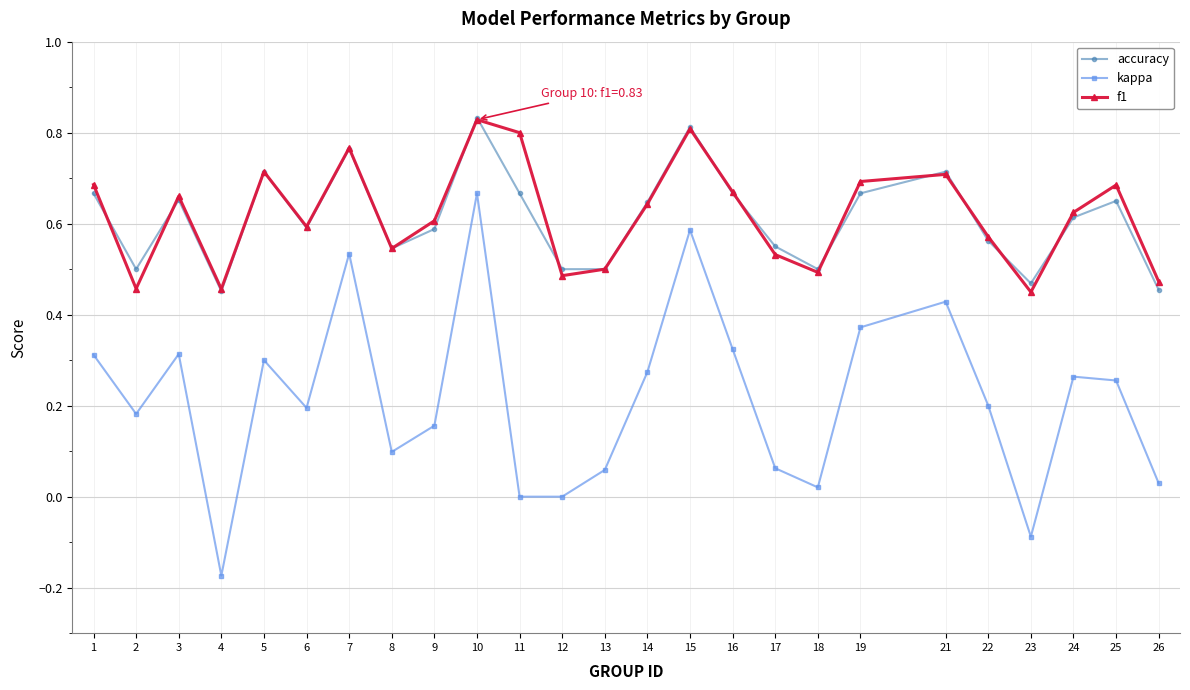

Which series has the widest spread of values?

kappa